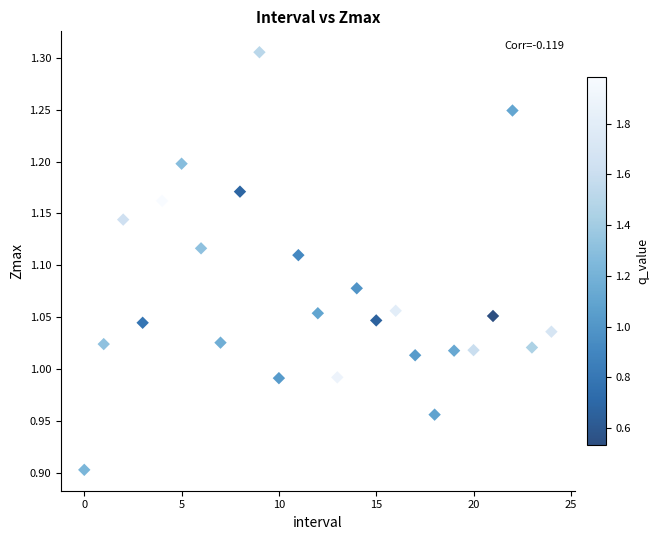

What is the range of Y values (max minus min)?

0.4